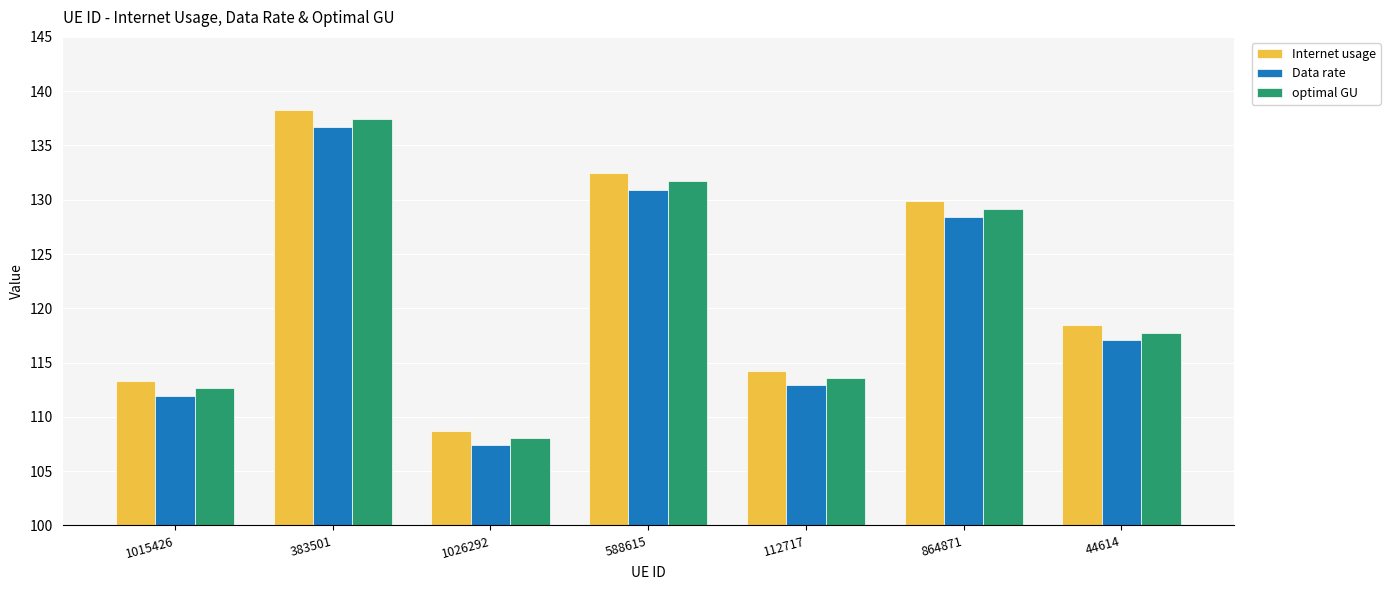

Reading left to right, extract all data points from this chart.

Internet usage: 113.3	138.3	108.7	132.5	114.3	129.9	118.5
Data rate: 112.0	136.7	107.4	130.9	112.9	128.4	117.1
optimal GU: 112.6	137.5	108.1	131.7	113.6	129.2	117.8